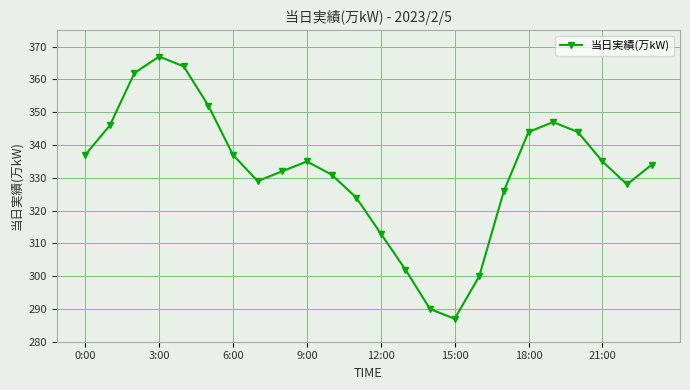

How many lines are shown in the chart?

1